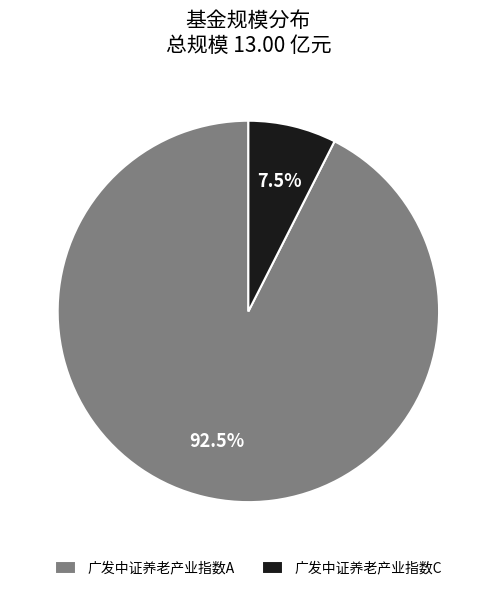

How many segments does this pie chart have?

2